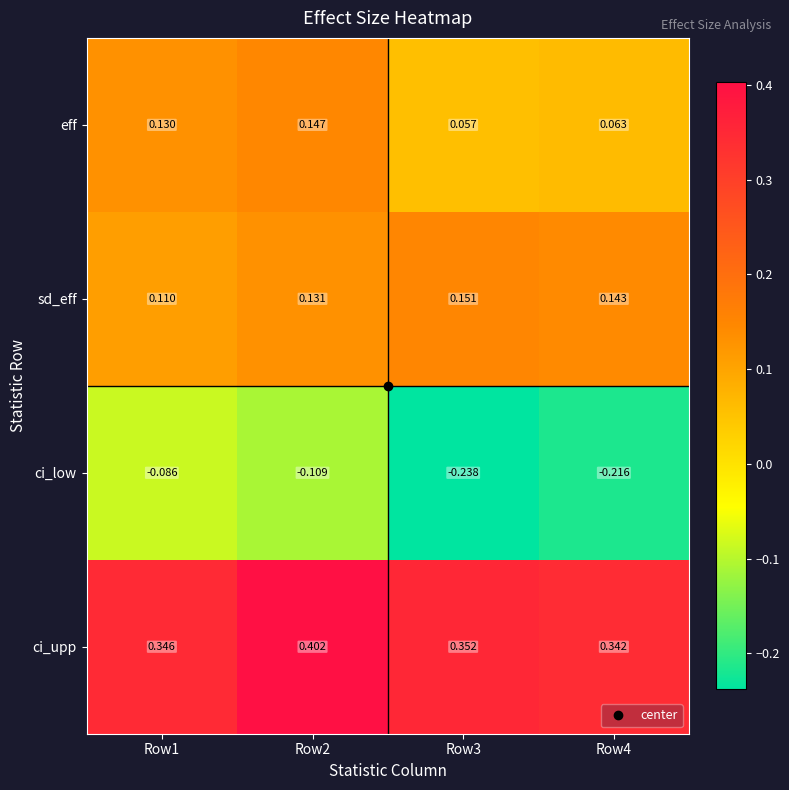

At Row2, list the series in order from smallest to largest.

ci_low, sd_eff, eff, ci_upp